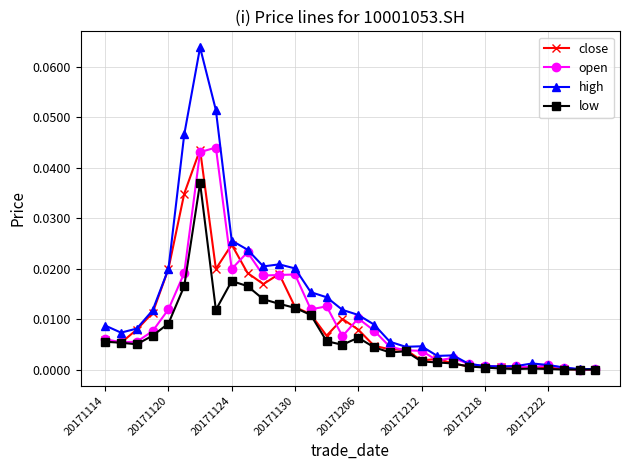

True or false: close has more than 1 interior local peaks.

True